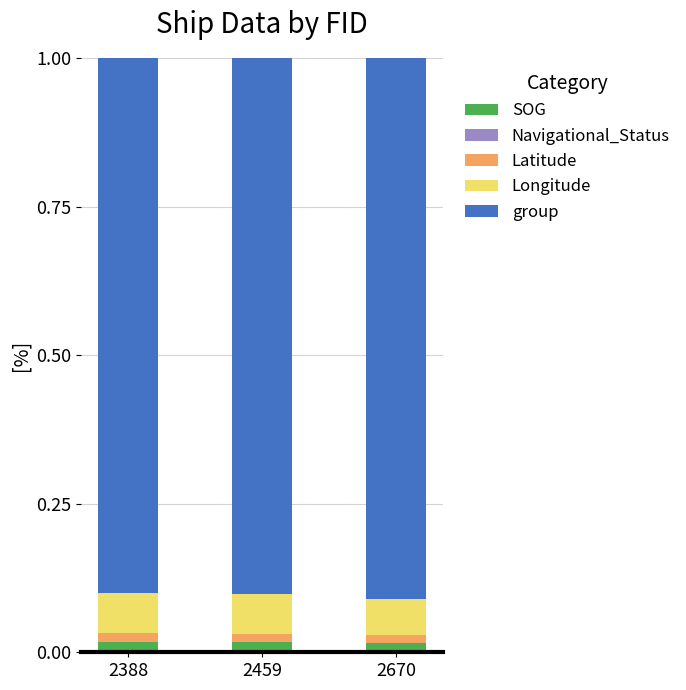

What is the total value across all series at 2388?

1.0